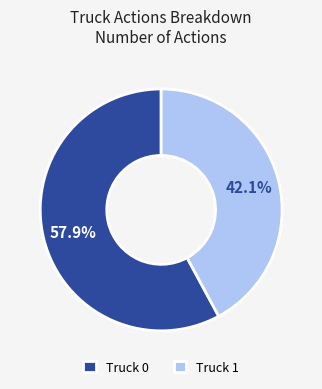

To the nearest percent, what portion does Truck 0 represent?

58%